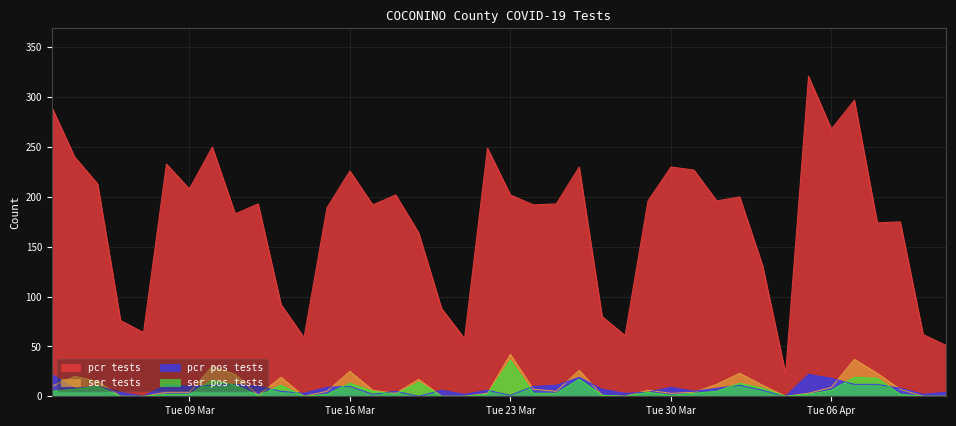

How many interior local peaks does the ser_pos_tests_COCONINO series have?

10